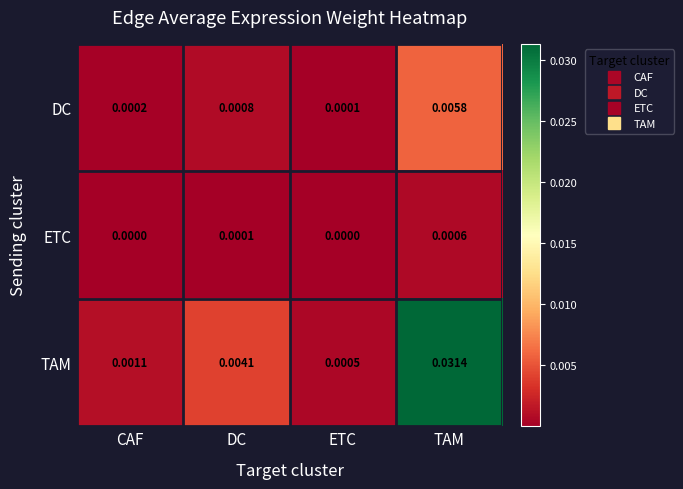

Between DC and ETC, which series saw the biggest shift?

TAM